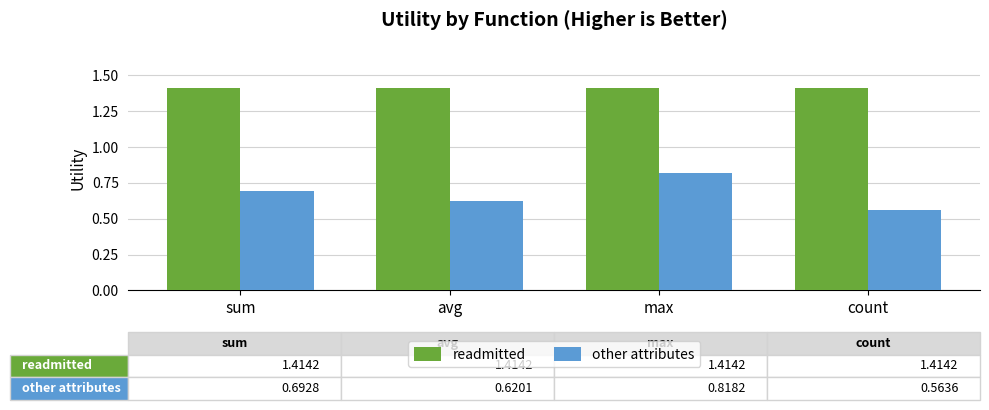

Which series has the largest total across all categories?

readmitted